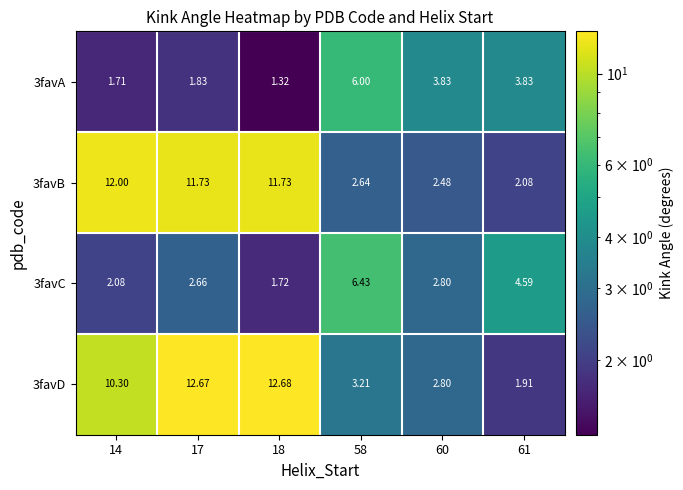

How many series are shown in this chart?

4